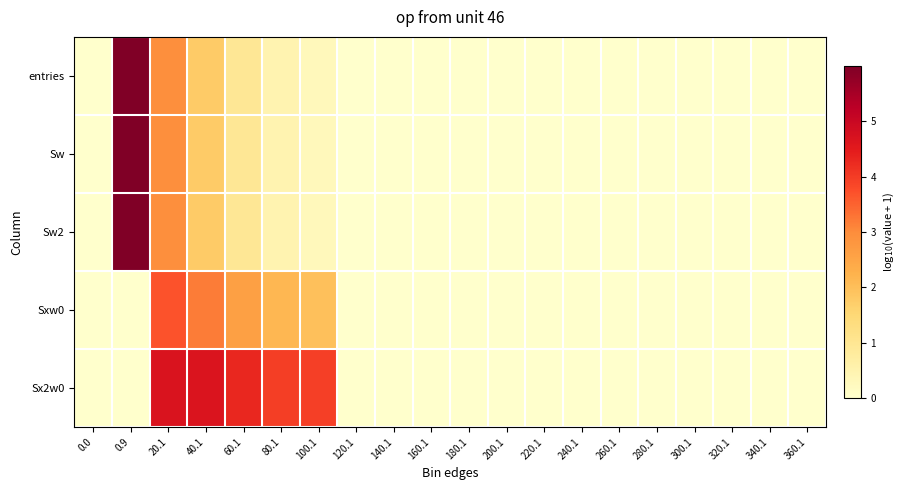

Reading left to right, transcribe all the data shown in this chart.

entries: 0.0=0.0	0.9=6.0	20.1=2.9	40.1=1.8	60.1=1.0	80.1=0.5	100.1=0.3	120.1=0.0	140.1=0.0	160.1=0.0	180.1=0.0	200.1=0.0	220.1=0.0	240.1=0.0	260.1=0.0	280.1=0.0	300.1=0.0	320.1=0.0	340.1=0.0	360.1=0.0
Sw: 0.0=0.0	0.9=6.0	20.1=2.9	40.1=1.8	60.1=1.0	80.1=0.5	100.1=0.3	120.1=0.0	140.1=0.0	160.1=0.0	180.1=0.0	200.1=0.0	220.1=0.0	240.1=0.0	260.1=0.0	280.1=0.0	300.1=0.0	320.1=0.0	340.1=0.0	360.1=0.0
Sw2: 0.0=0.0	0.9=6.0	20.1=2.9	40.1=1.8	60.1=1.0	80.1=0.5	100.1=0.3	120.1=0.0	140.1=0.0	160.1=0.0	180.1=0.0	200.1=0.0	220.1=0.0	240.1=0.0	260.1=0.0	280.1=0.0	300.1=0.0	320.1=0.0	340.1=0.0	360.1=0.0
Sxw0: 0.0=0.0	0.9=0.0	20.1=3.7	40.1=3.2	60.1=2.6	80.1=2.1	100.1=2.0	120.1=0.0	140.1=0.0	160.1=0.0	180.1=0.0	200.1=0.0	220.1=0.0	240.1=0.0	260.1=0.0	280.1=0.0	300.1=0.0	320.1=0.0	340.1=0.0	360.1=0.0
Sx2w0: 0.0=0.0	0.9=0.0	20.1=4.7	40.1=4.7	60.1=4.3	80.1=4.0	100.1=4.0	120.1=0.0	140.1=0.0	160.1=0.0	180.1=0.0	200.1=0.0	220.1=0.0	240.1=0.0	260.1=0.0	280.1=0.0	300.1=0.0	320.1=0.0	340.1=0.0	360.1=0.0